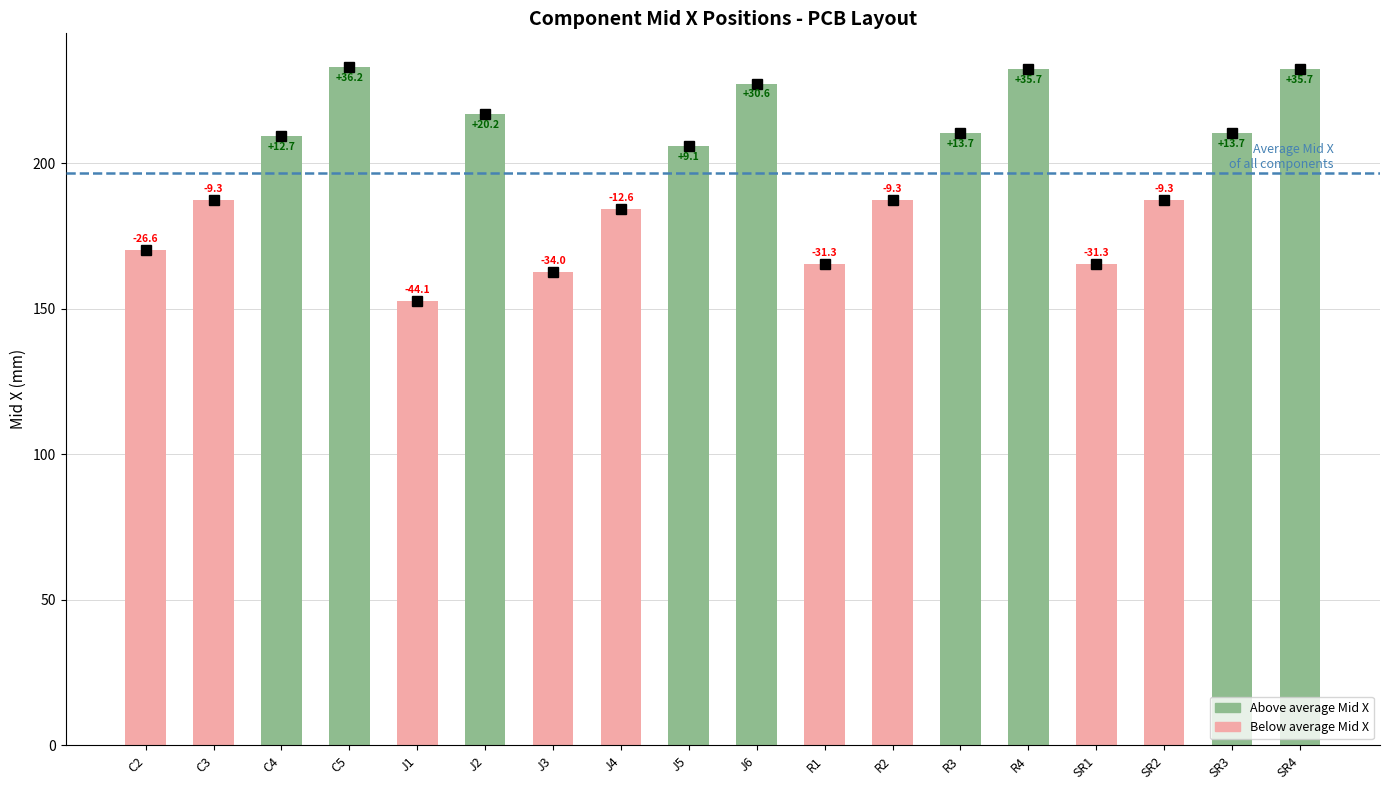

Is it true that the value at J2 is 217.0?

True